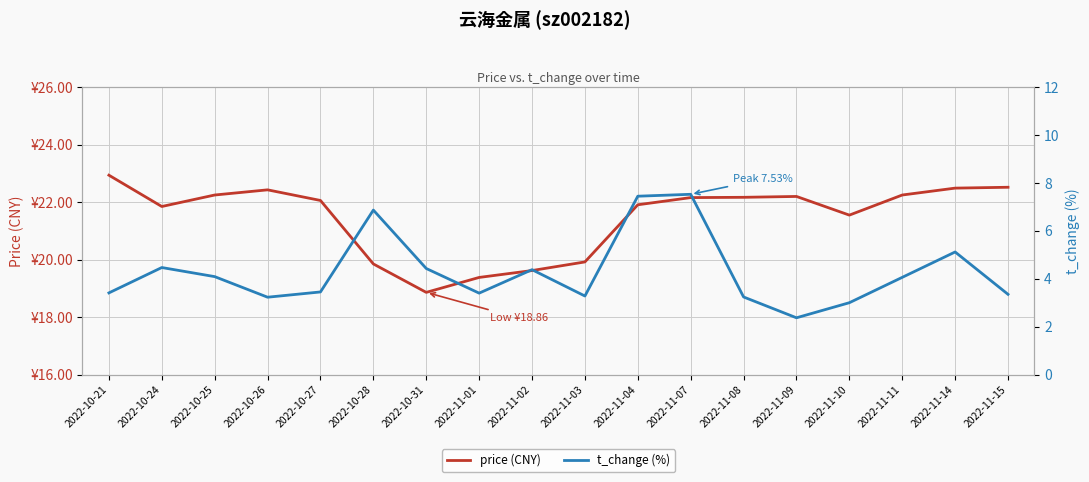

Reading right to left, transcribe all the data shown in this chart.

price (CNY): 22.5	22.5	22.2	21.6	22.2	22.2	22.2	21.9	19.9	19.6	19.4	18.9	19.9	22.1	22.4	22.2	21.9	22.9
t_change (%): 3.4	5.1	4.1	3.0	2.4	3.2	7.5	7.5	3.3	4.4	3.4	4.4	6.9	3.5	3.2	4.1	4.5	3.4